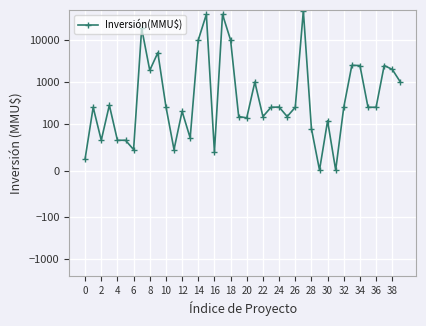

How many values are below 250?

17